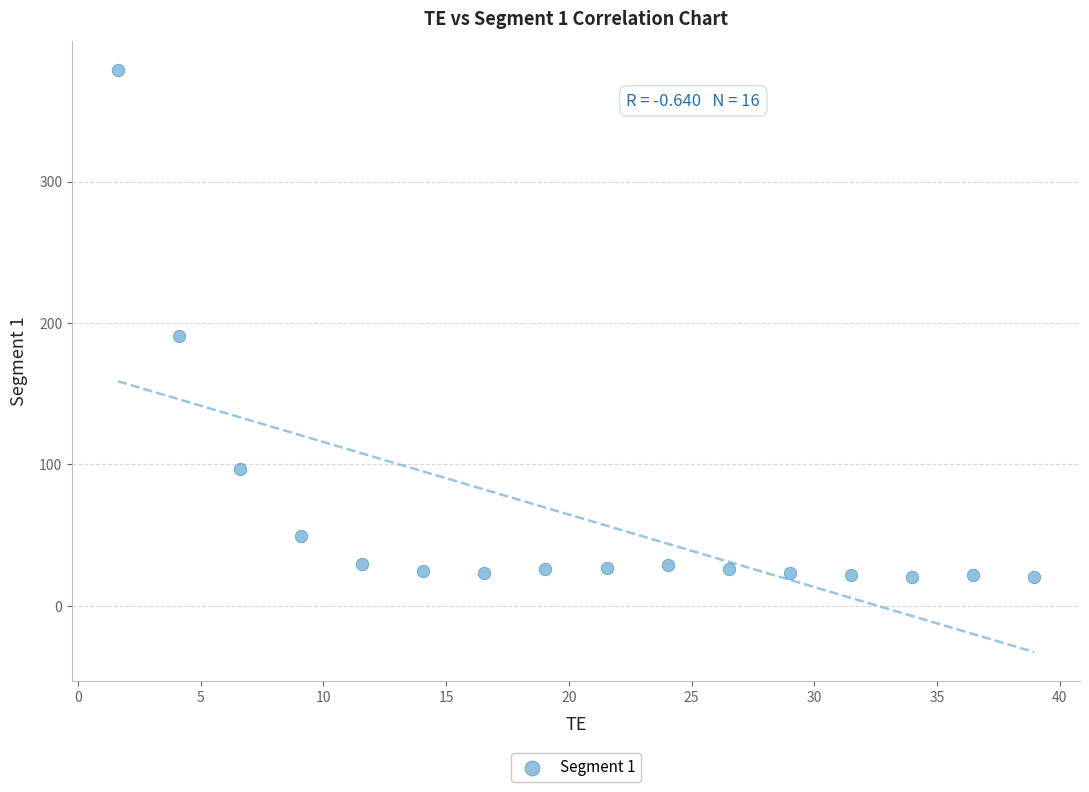

What Y value in the scatter plot is closest to 199?

191.1